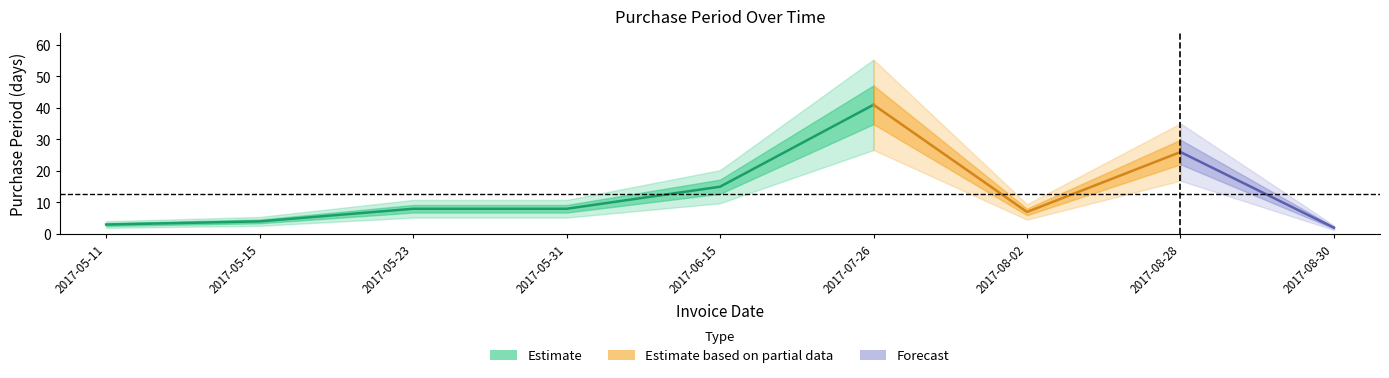

What is the label of the 8th point from the left?

2017-08-28